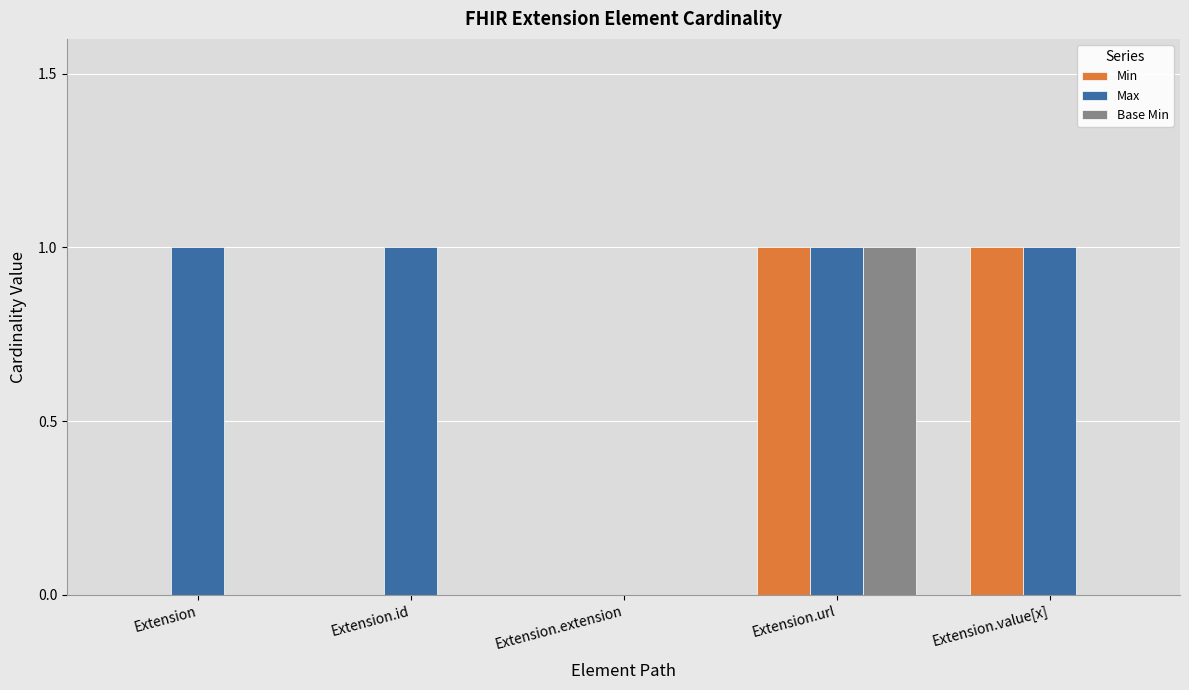

What is the sum of the Min values at Extension.value[x] and Extension.id?

1